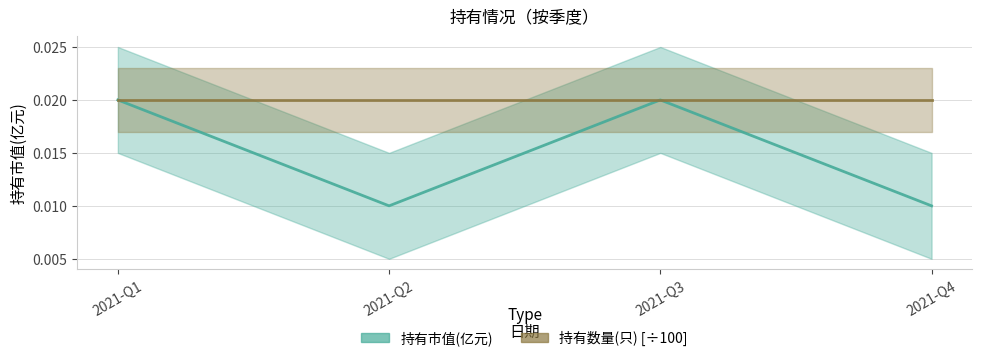

How many points are higher than both their immediate neighbors (excluding endpoints)?

1